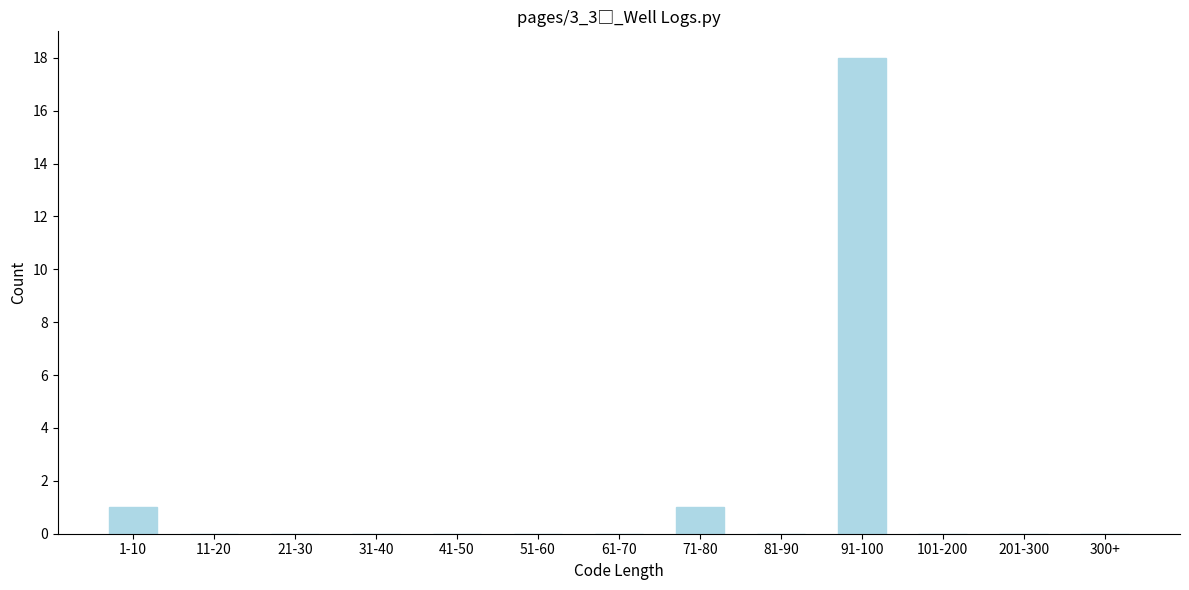

Reading right to left, what are all the values shown in this chart?

300+=0	201-300=0	101-200=0	91-100=18	81-90=0	71-80=1	61-70=0	51-60=0	41-50=0	31-40=0	21-30=0	11-20=0	1-10=1